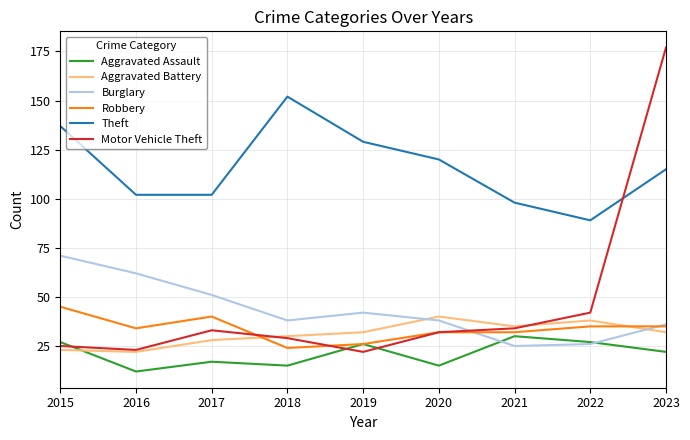

Reading left to right, list all the values displayed in this chart.

Aggravated Assault: 2015=27	2016=12	2017=17	2018=15	2019=26	2020=15	2021=30	2022=27	2023=22
Aggravated Battery: 2015=23	2016=22	2017=28	2018=30	2019=32	2020=40	2021=35	2022=38	2023=32
Burglary: 2015=71	2016=62	2017=51	2018=38	2019=42	2020=38	2021=25	2022=26	2023=36
Robbery: 2015=45	2016=34	2017=40	2018=24	2019=26	2020=32	2021=32	2022=35	2023=35
Theft: 2015=137	2016=102	2017=102	2018=152	2019=129	2020=120	2021=98	2022=89	2023=115
Motor Vehicle Theft: 2015=25	2016=23	2017=33	2018=29	2019=22	2020=32	2021=34	2022=42	2023=177